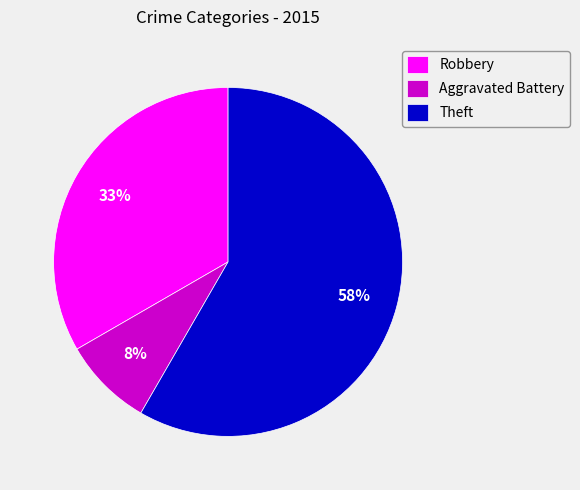

Count the number of slices in the pie.

3